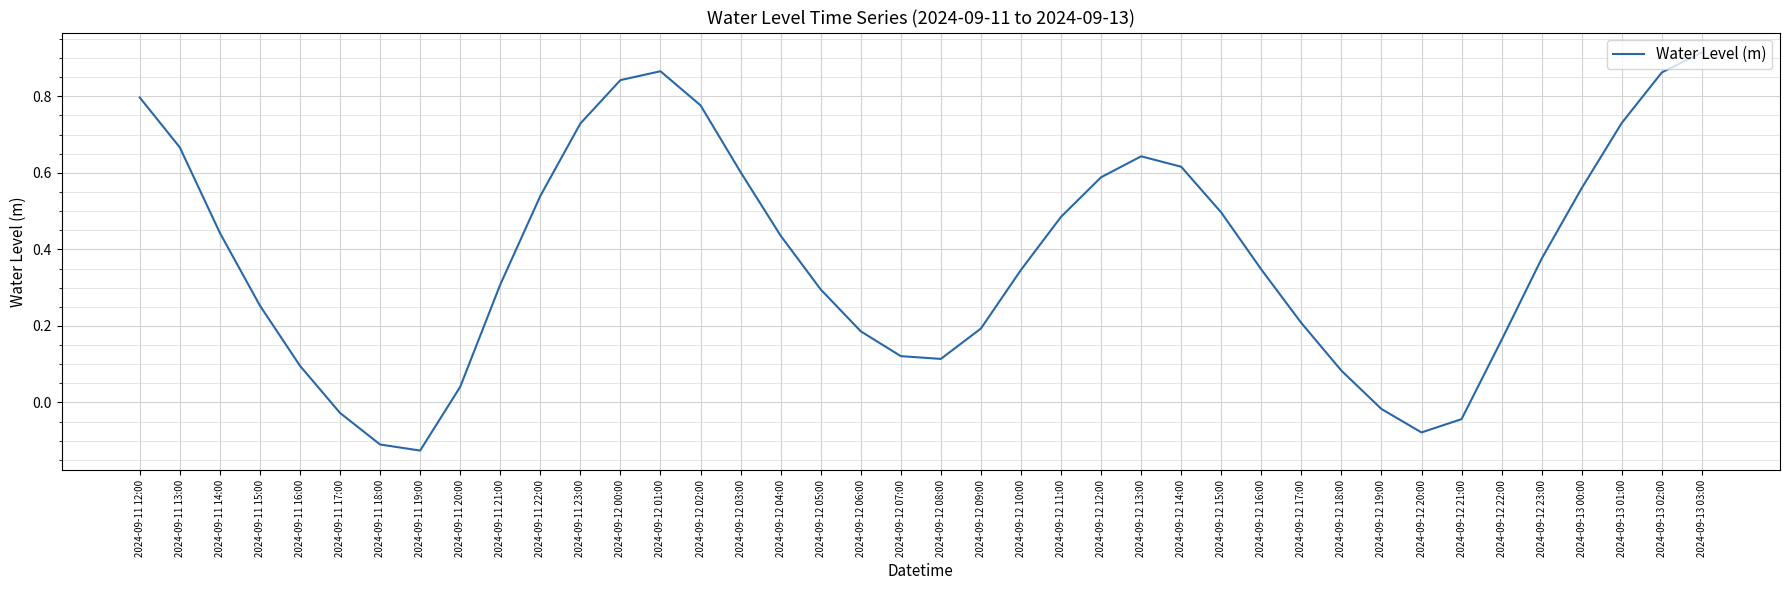

What is the change in value from 2024-09-11 17:00 to 2024-09-13 03:00?

+0.9